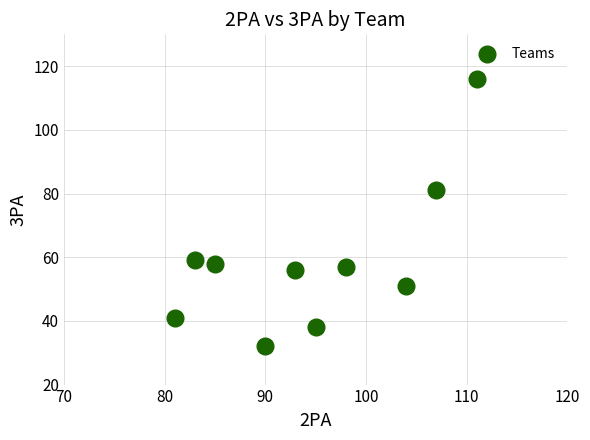

What is the range of Y values (max minus min)?

84